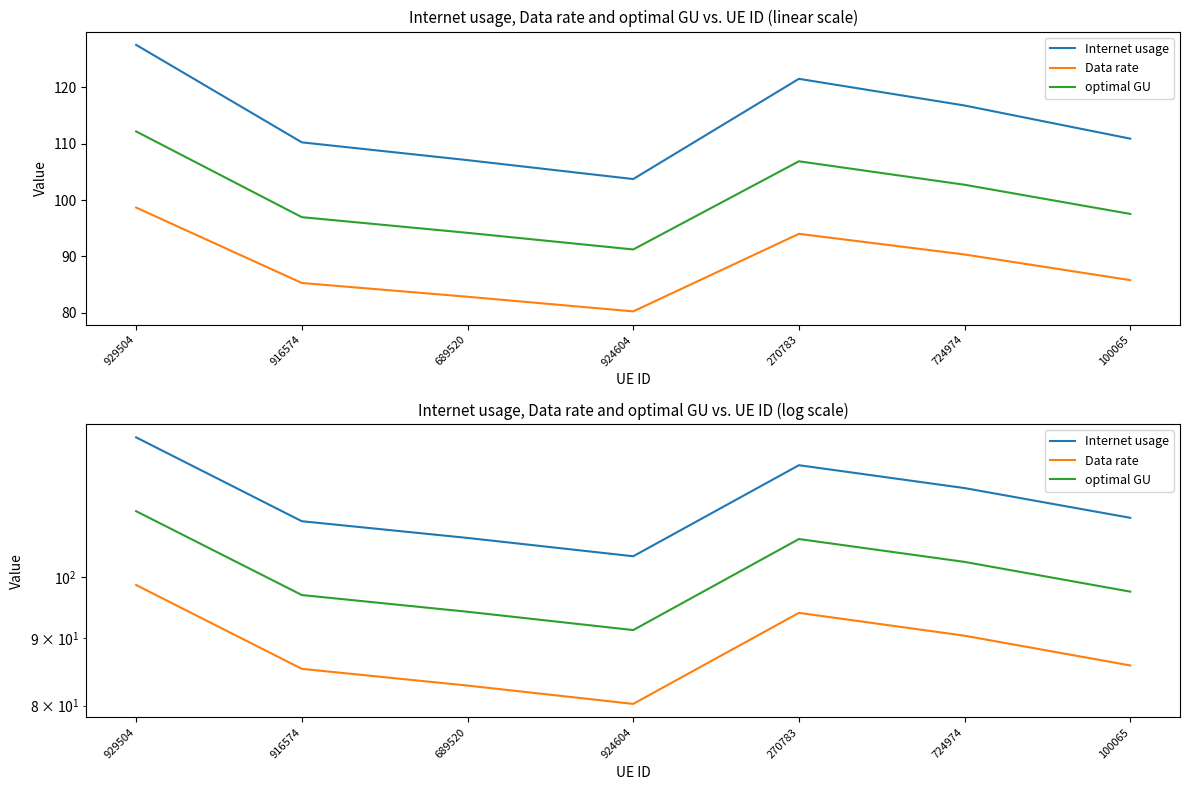

What is the label of the 5th point from the right?

689520